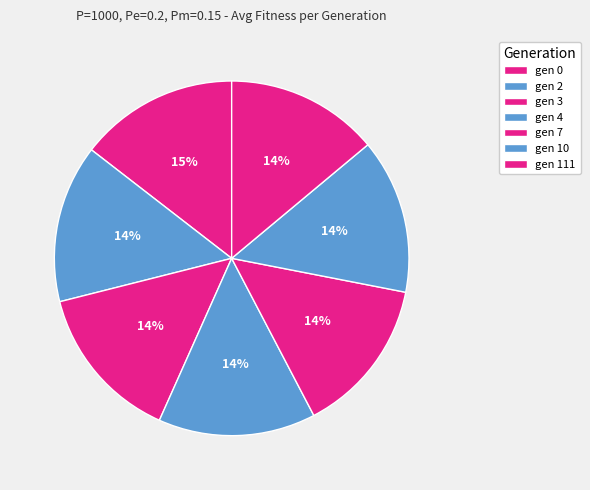

Count the number of slices in the pie.

7